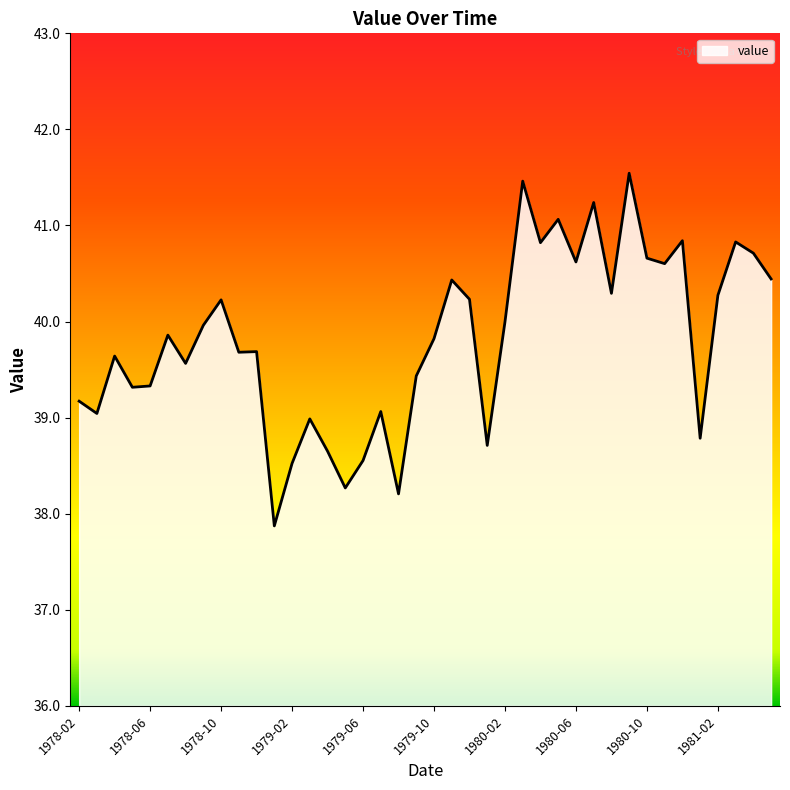

What is the maximum value shown in the chart?

41.5